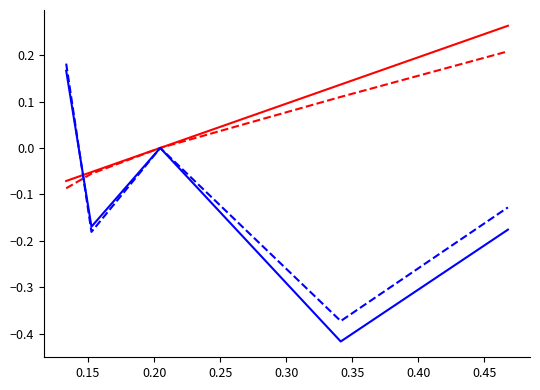

Is this an area chart (filled region under the line)?

No